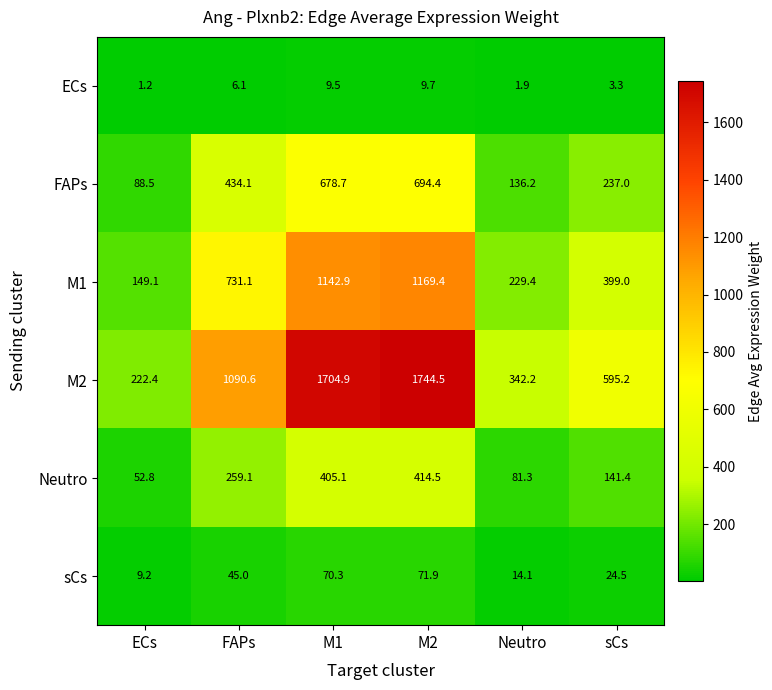

What is the sum of all FAPs values?

2268.9